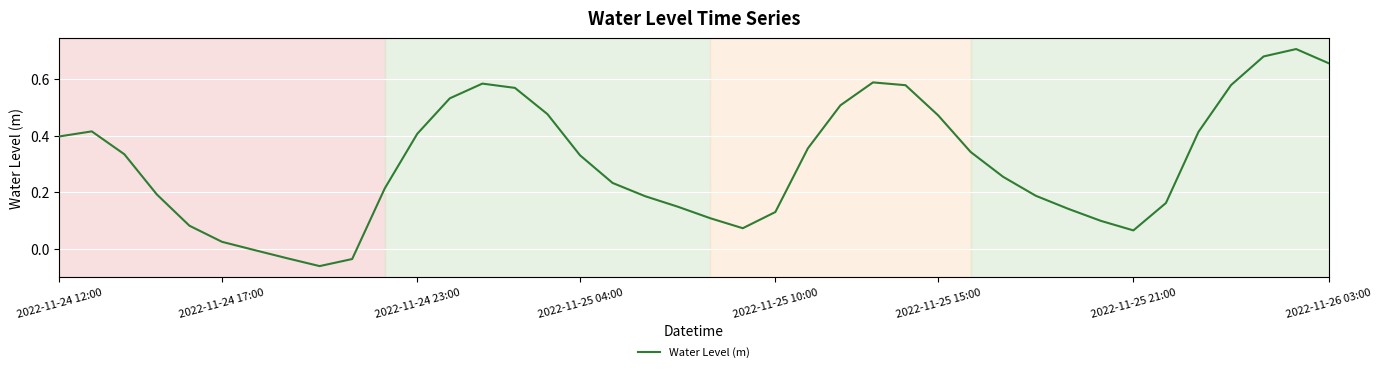

How many lines are shown in the chart?

1